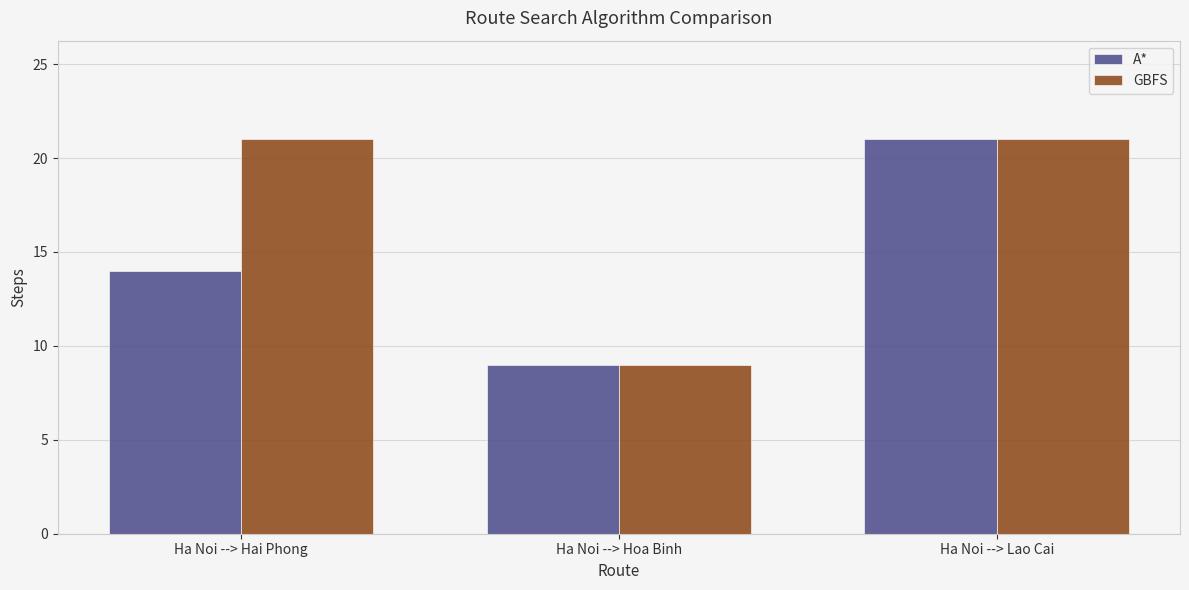

What is the average value of the GBFS series?

17